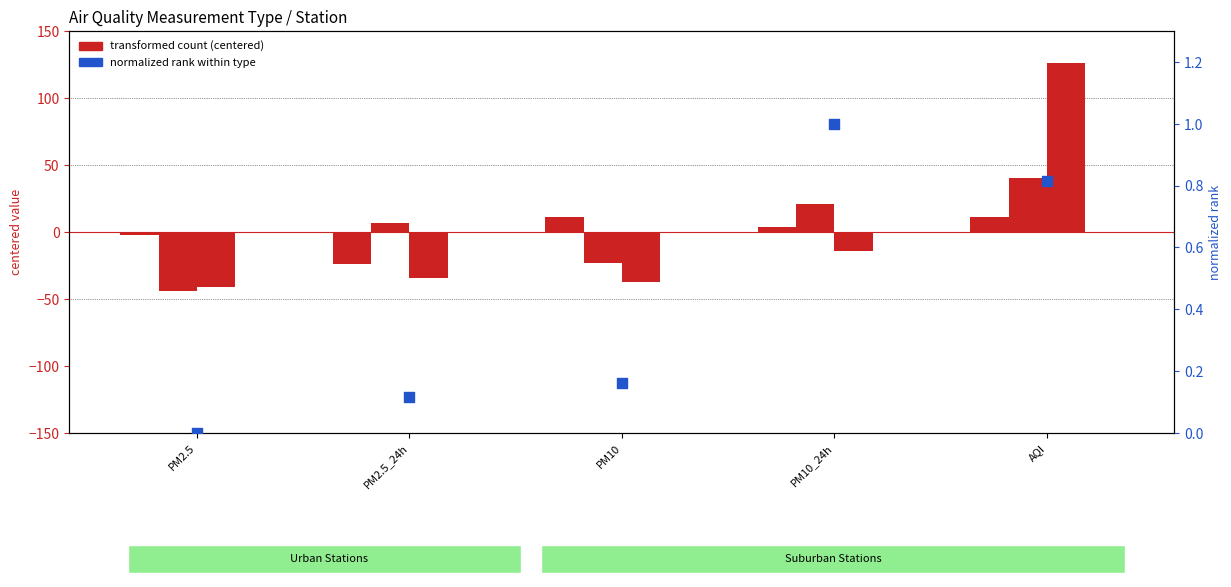

Which series contains the lowest Y value?

门头沟